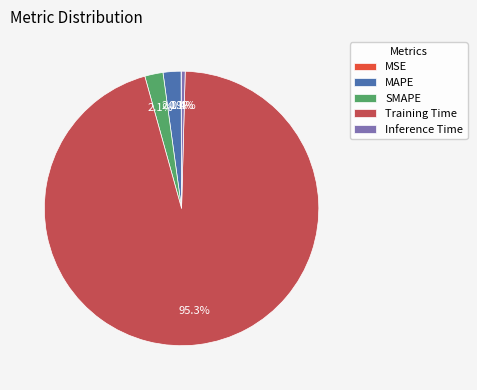

Which slice is the largest?

Training Time